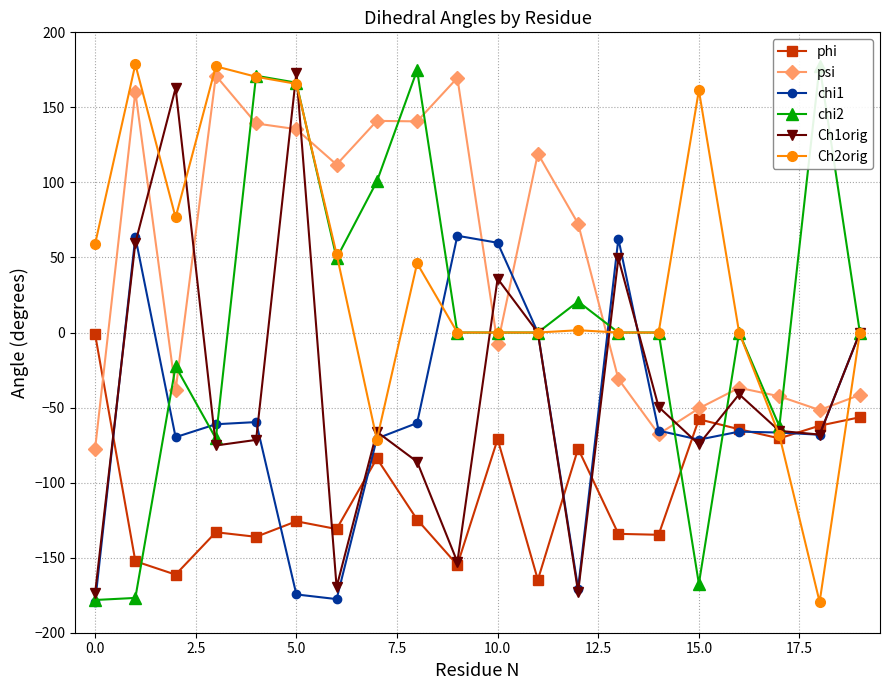

What is the lowest value of the phi series?

-164.8